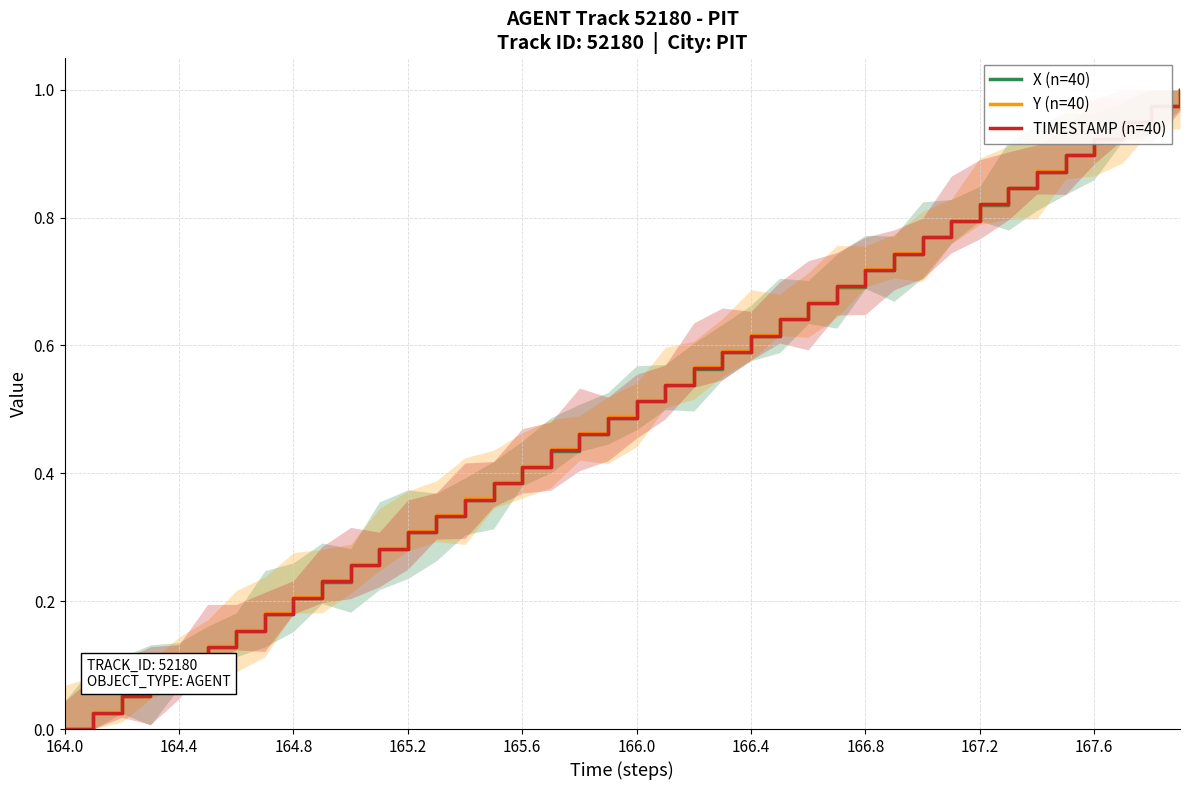

What is the average value of the Y (n=40) series?

0.5